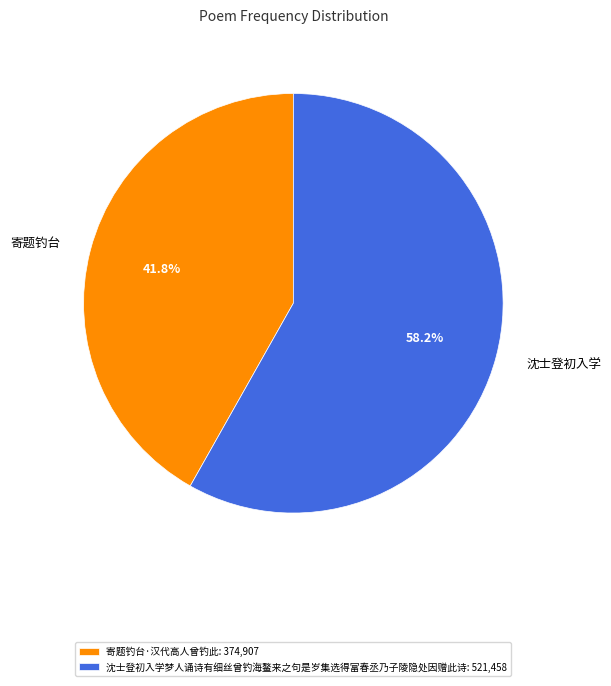

Which has a higher value, 沈士登初入学梦人诵诗有细丝曾钓海鳌来之句是岁集选得富春丞乃子陵隐处因赠此诗 or 寄题钓台·汉代高人曾钓此?

沈士登初入学梦人诵诗有细丝曾钓海鳌来之句是岁集选得富春丞乃子陵隐处因赠此诗